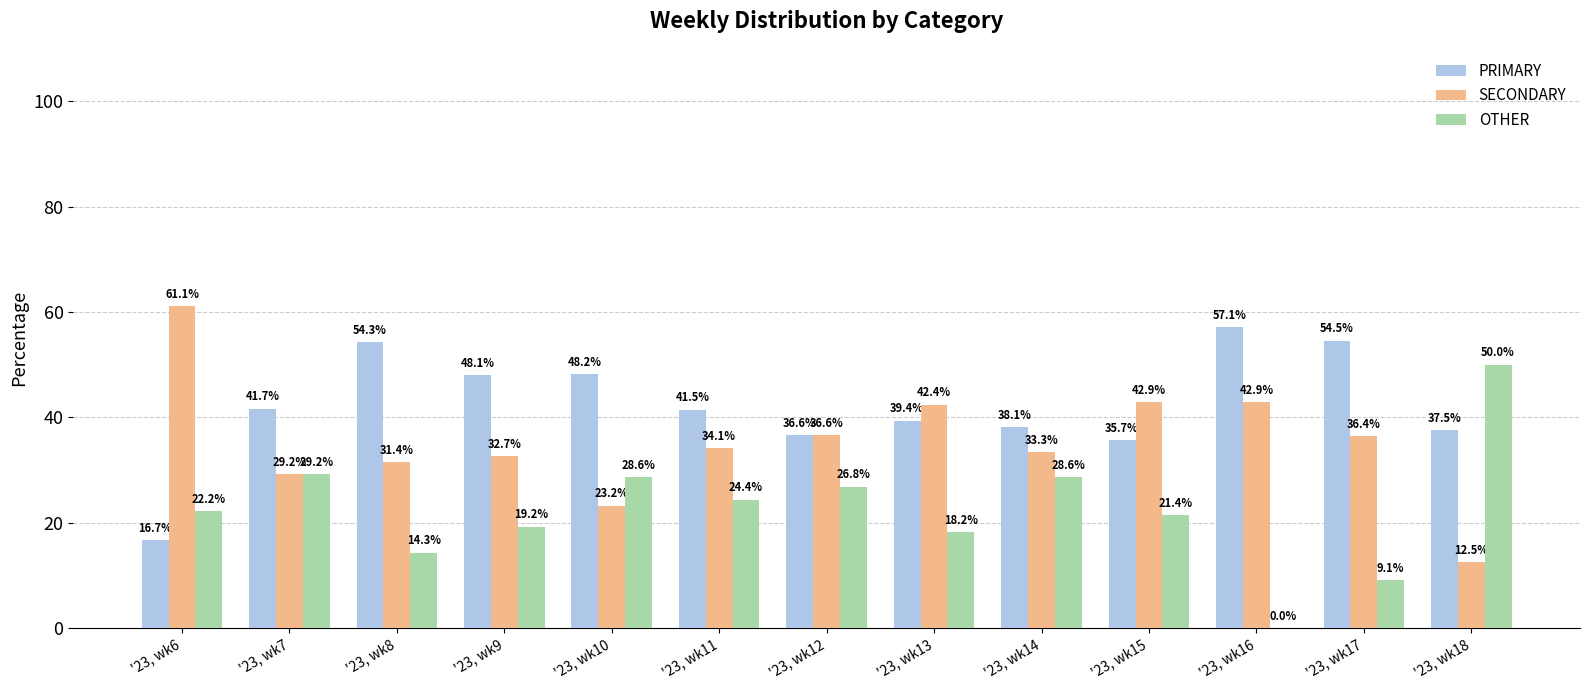

At which label does PRIMARY reach its peak?

'23, wk16